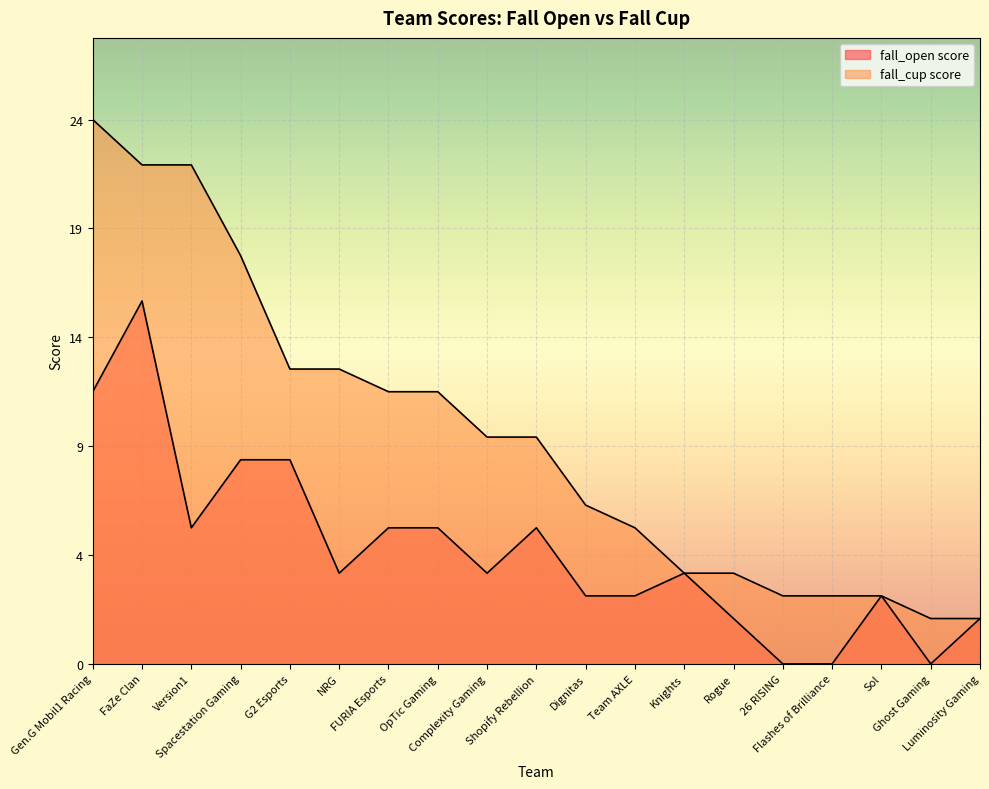

True or false: fall_cup score has more than 1 points higher than both neighbors.

False